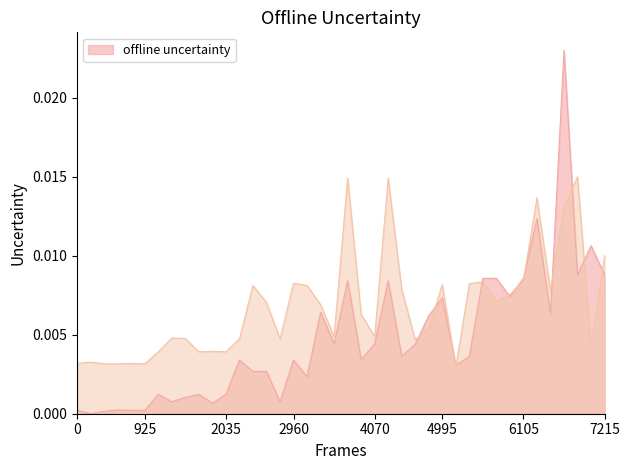

Which has a higher value, 10 or 25?

25